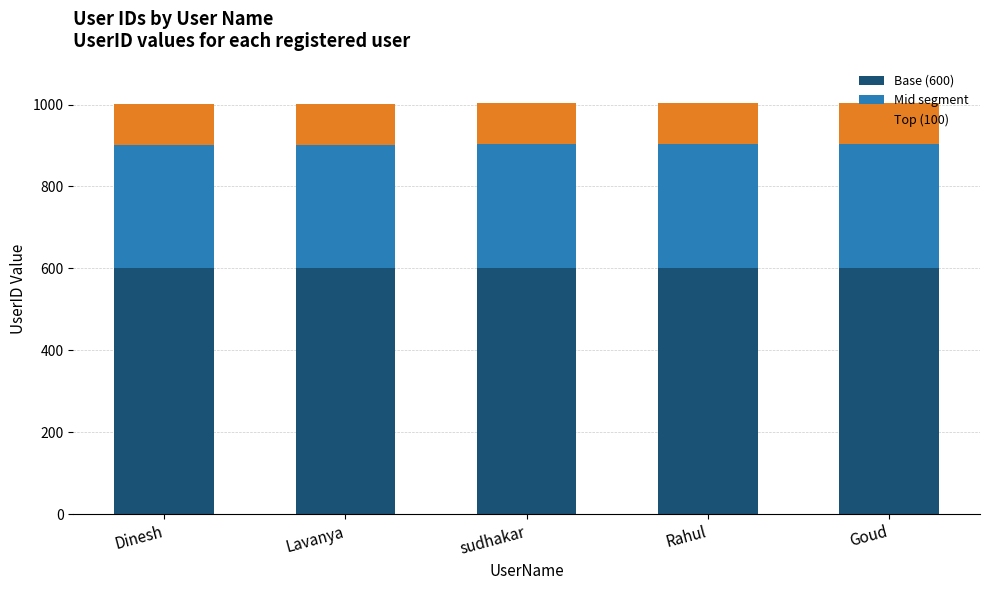

The value of Base (600) at sudhakar is 406. True or false?

False